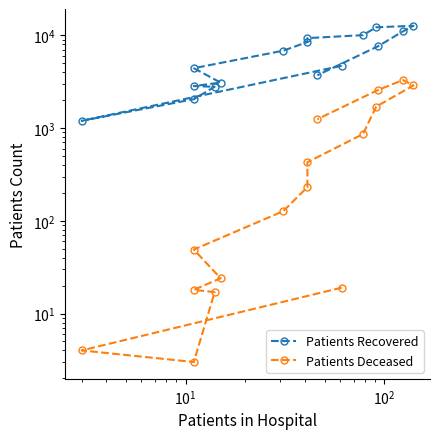

What are all the series names shown in the legend?

Patients Recovered, Patients Deceased